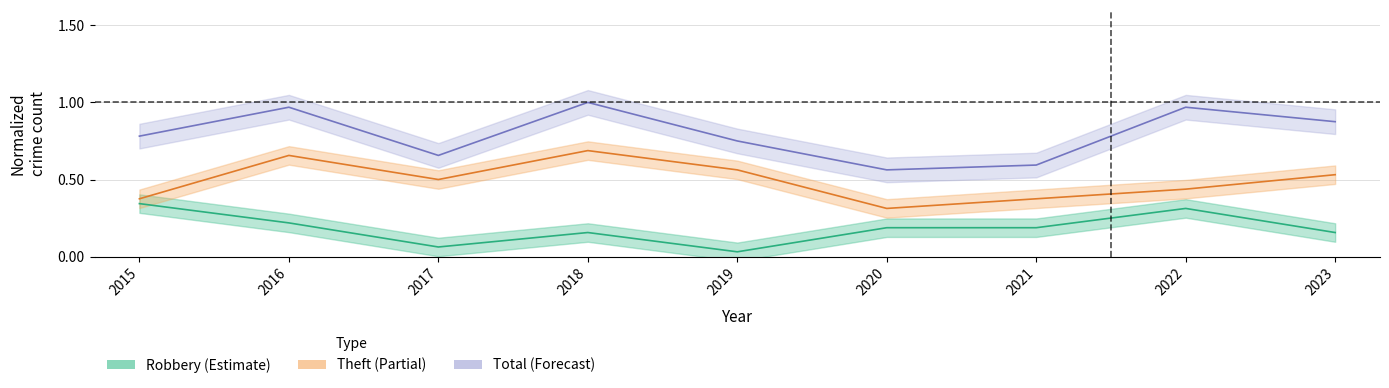

At which category does Theft reach its first local valley?

2017